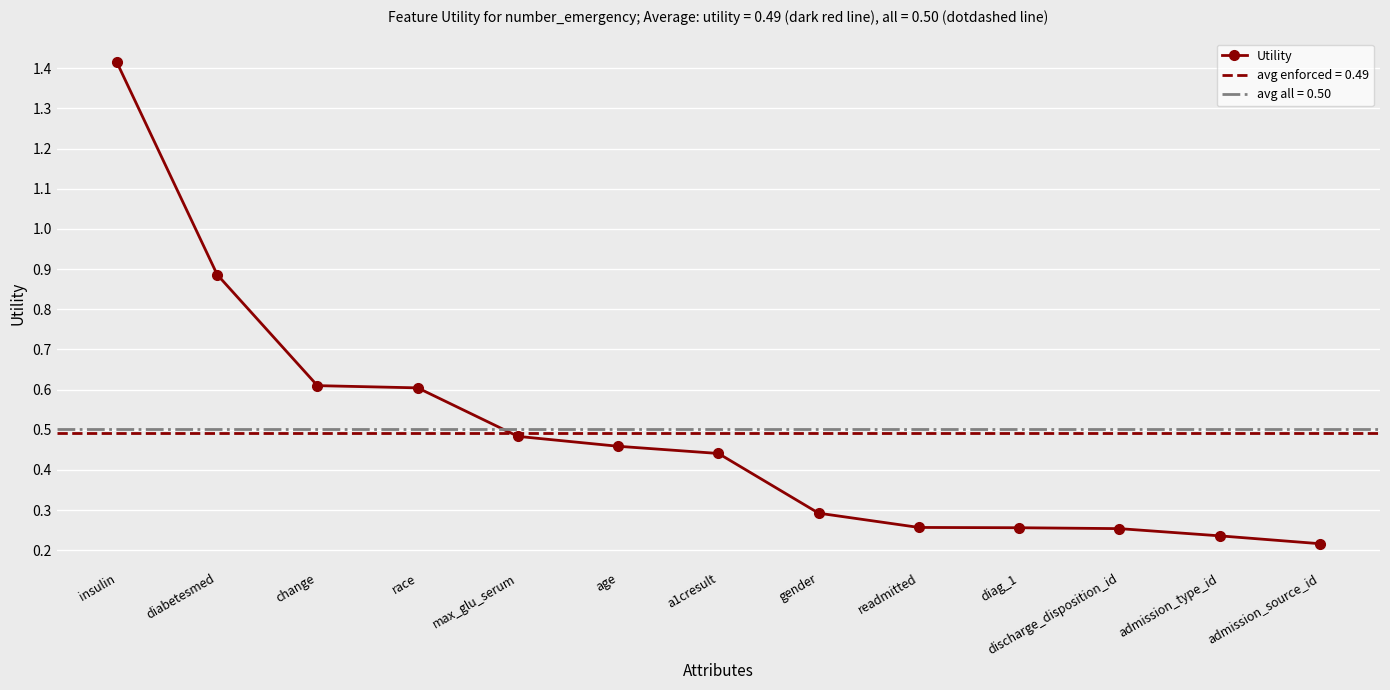

What is the sum of all values?

6.4